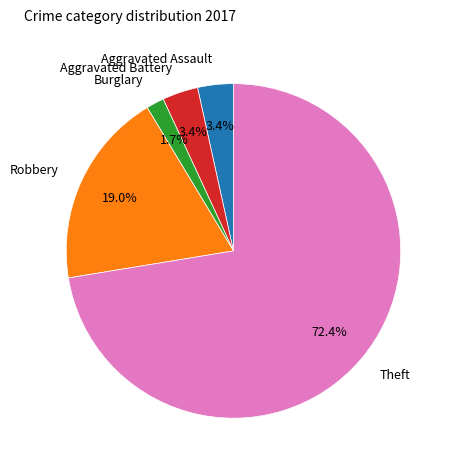

Does any single category account for the majority?

Yes